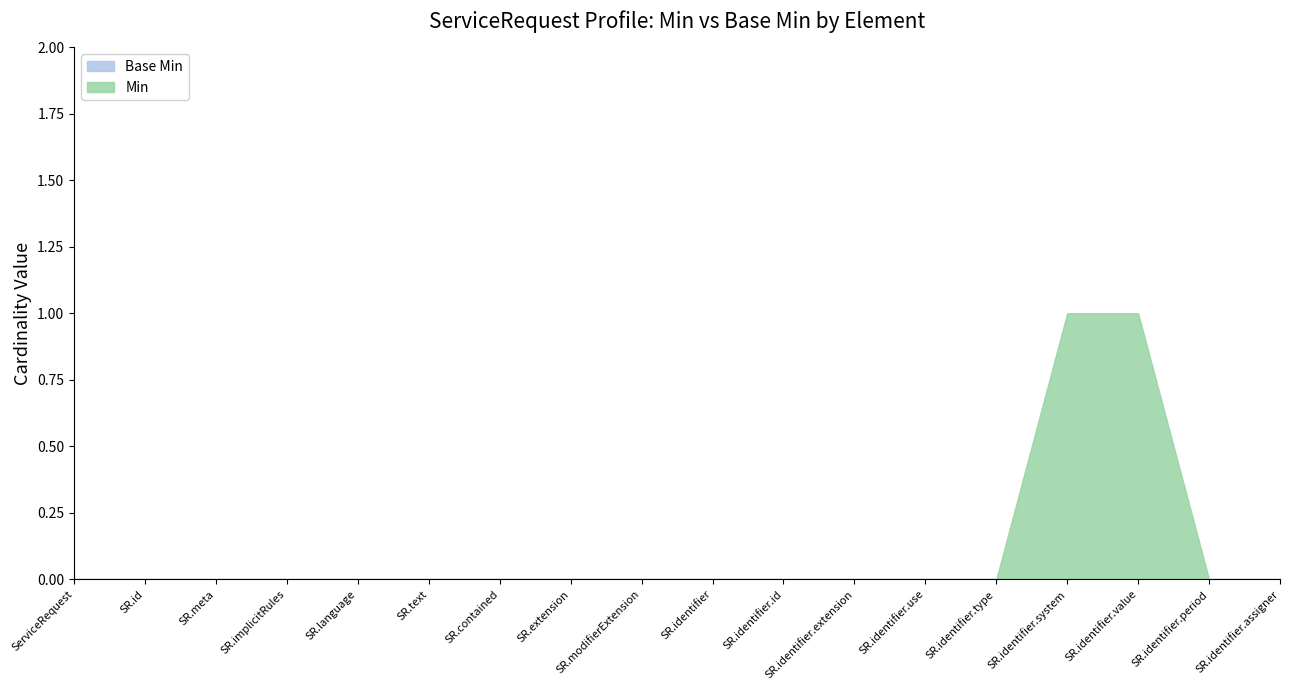

The value of Base Min at ServiceRequest.text is 0. True or false?

True